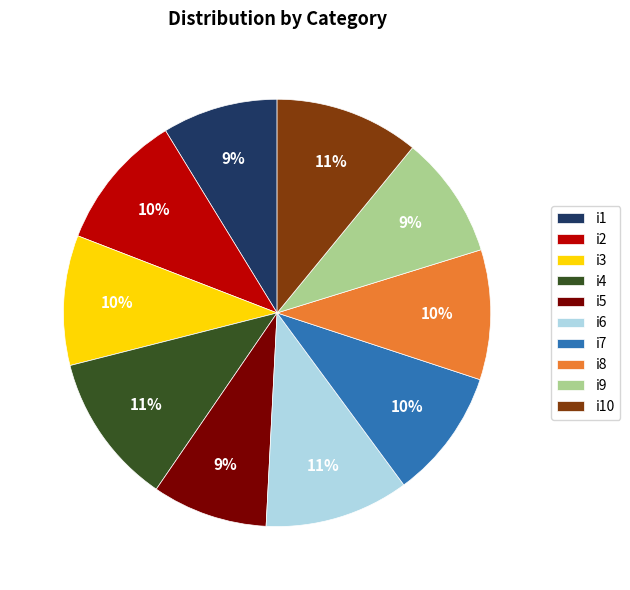

How many slices are in this pie chart?

10